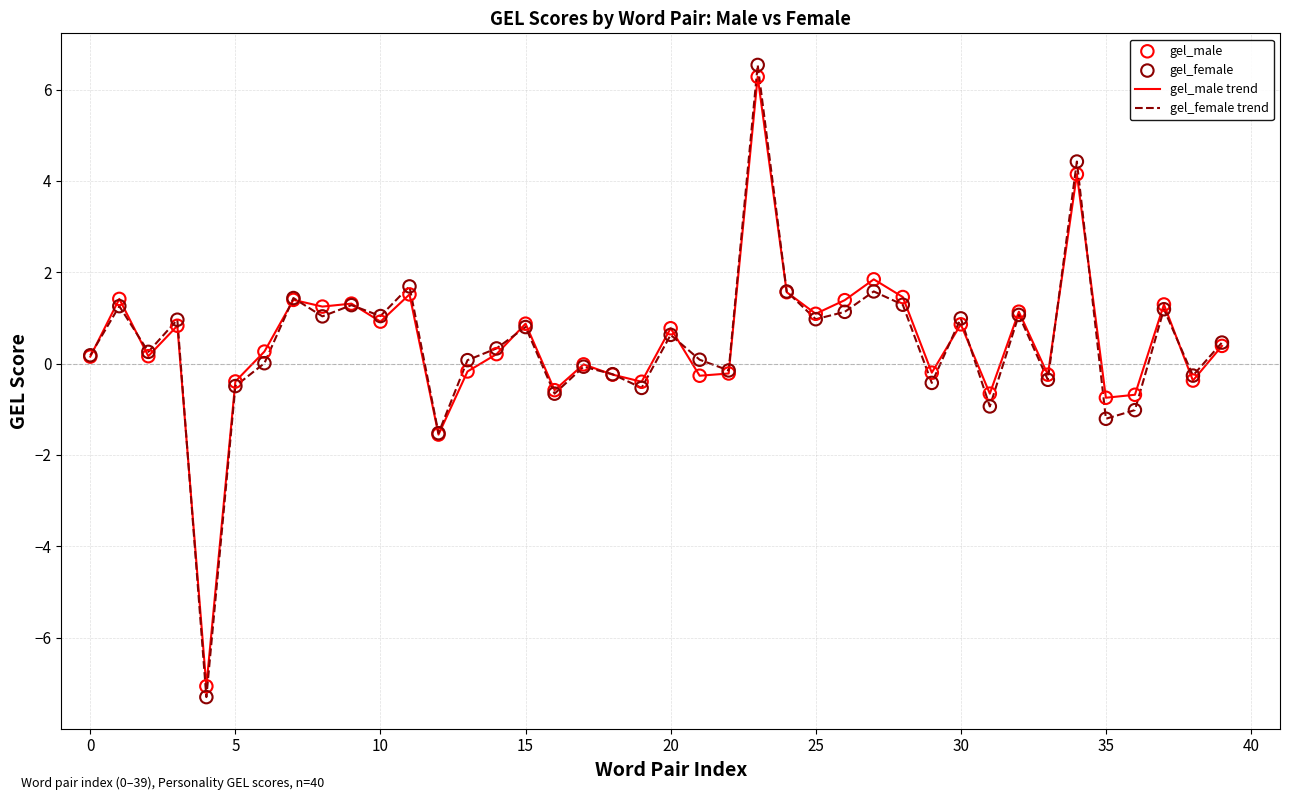

Which series has the widest spread of values?

gel_female trend